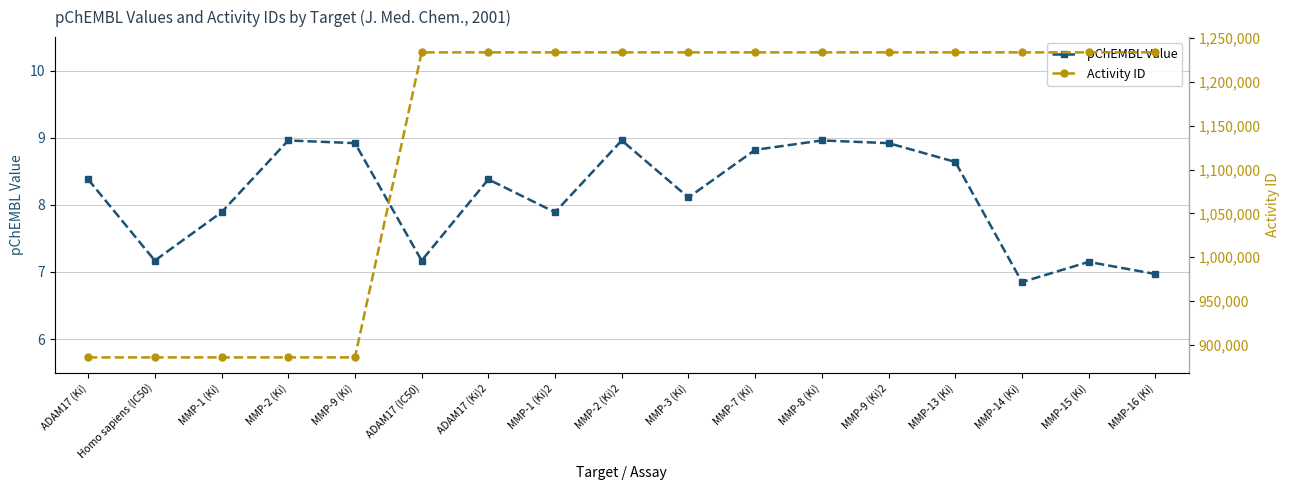

The value of Activity ID at MMP-7 (Ki) is 530129.2. True or false?

False